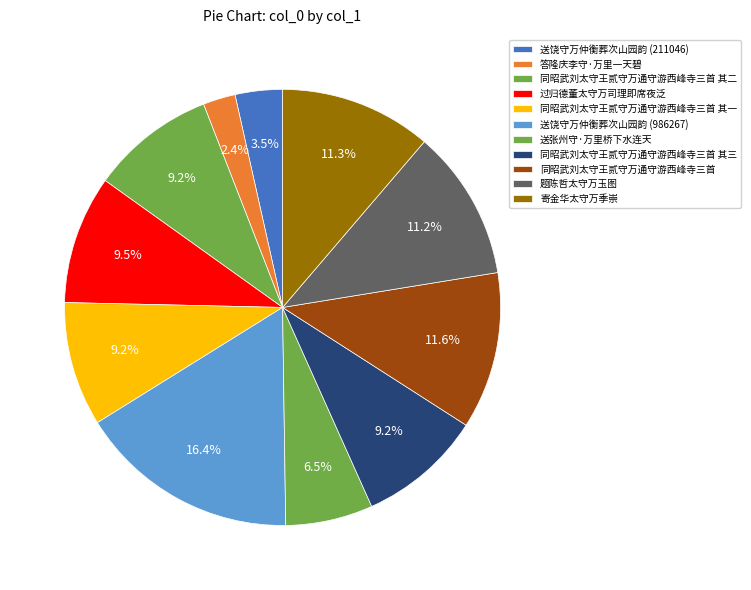

How many segments does this pie chart have?

11